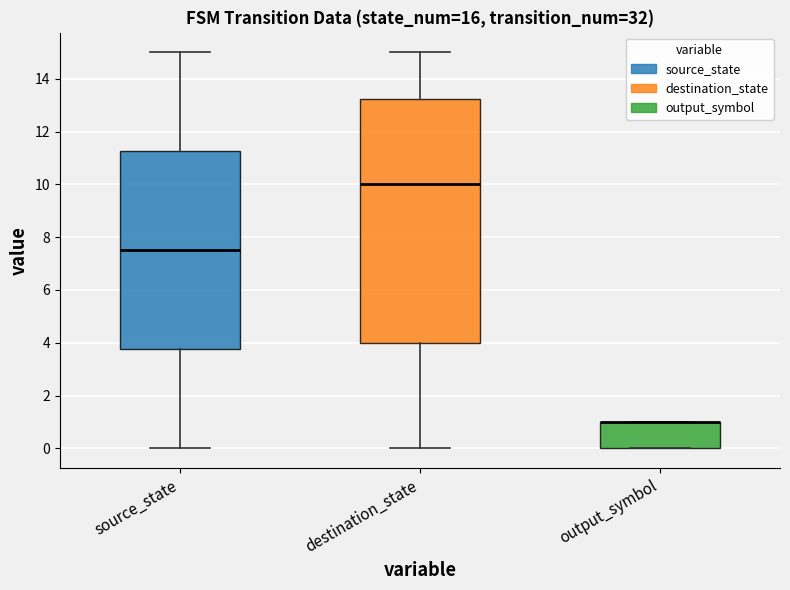

Reading left to right, read every box against the y-axis: the position of its median line, the range the box covers, and the ends of its whiskers. The values are not printed on the chart, so give them approximately, as read against the axis.

source_state: median 7.6, box 3.8 to 11.2, whiskers 0.0 to 15.0
destination_state: median 10.0, box 4.0 to 13.2, whiskers 0.0 to 15.0
output_symbol: median 1.0 (drawn on the box's upper edge), box 0.0 to 1.0, whiskers 0.0 to 1.0